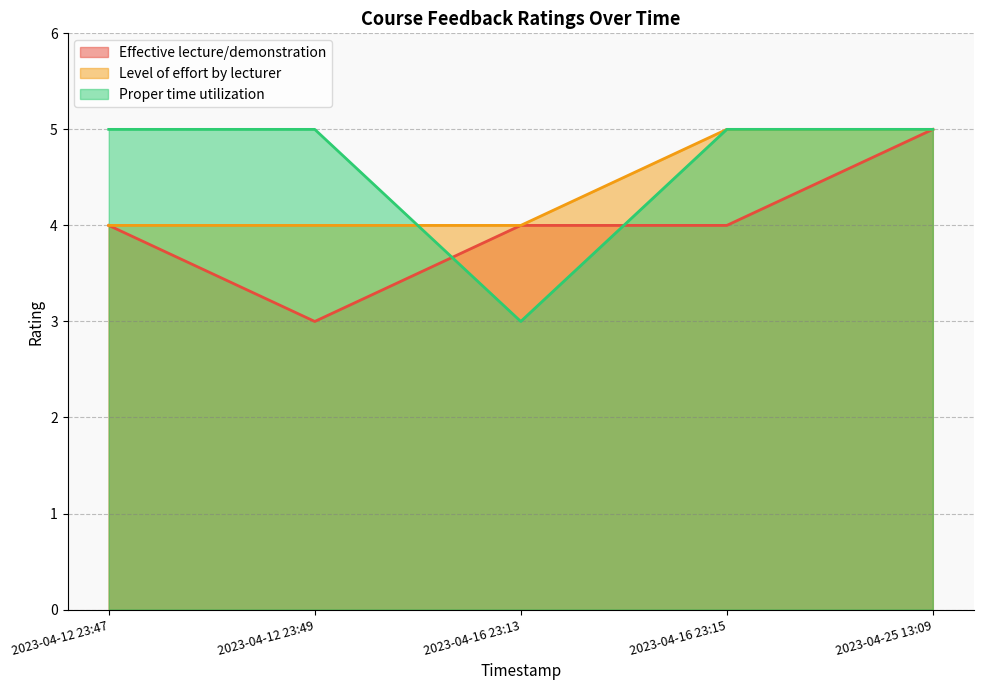

Reading left to right, list all the values displayed in this chart.

Effective lecture/demonstration: 4	3	4	4	5
Level of effort by lecturer: 4	4	4	5	5
Proper time utilization: 5	5	3	5	5